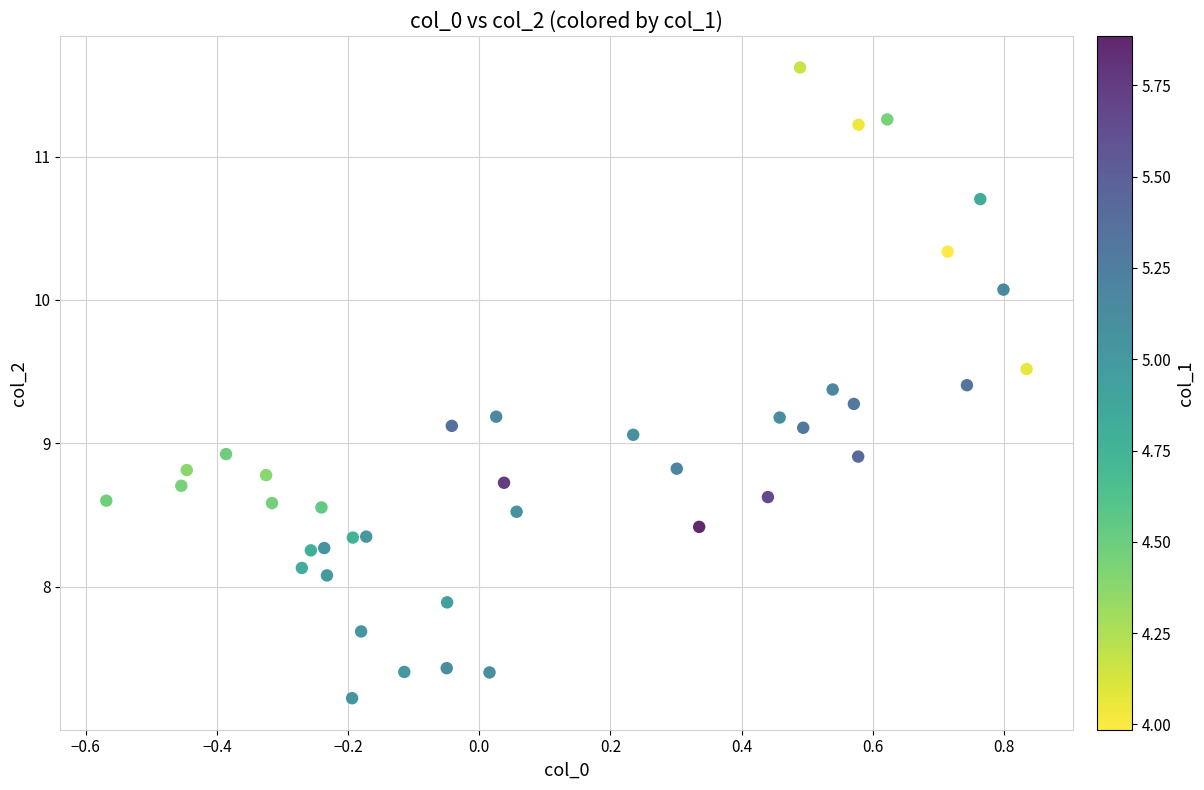

What is the range of X values (max minus min)?

1.4